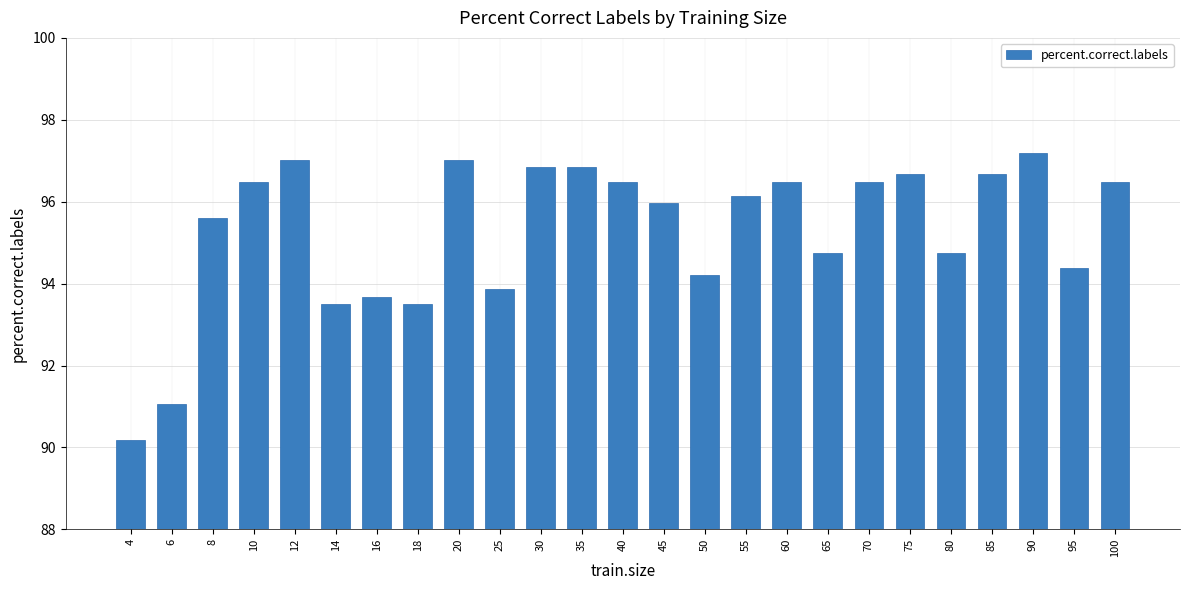

Reading right to left, what are all the values shown in this chart?

100=96.5	95=94.4	90=97.2	85=96.7	80=94.7	75=96.7	70=96.5	65=94.7	60=96.5	55=96.1	50=94.2	45=96.0	40=96.5	35=96.8	30=96.8	25=93.9	20=97.0	18=93.5	16=93.7	14=93.5	12=97.0	10=96.5	8=95.6	6=91.1	4=90.2